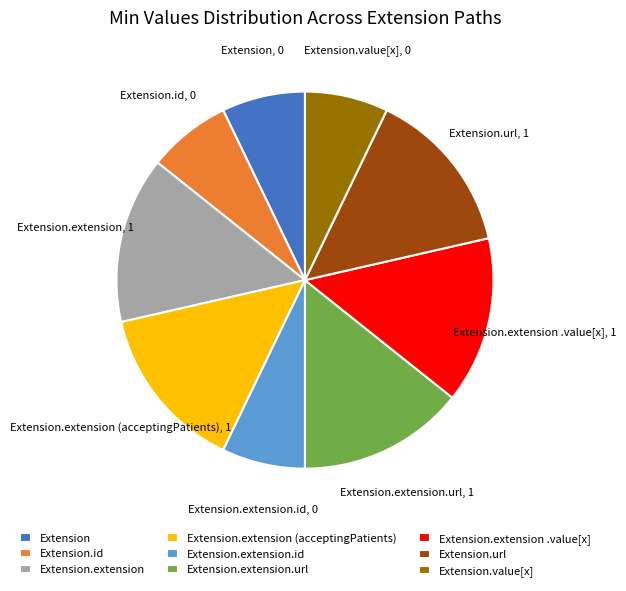

The Extension.extension.url slice represents 20% of the pie. True or false?

False